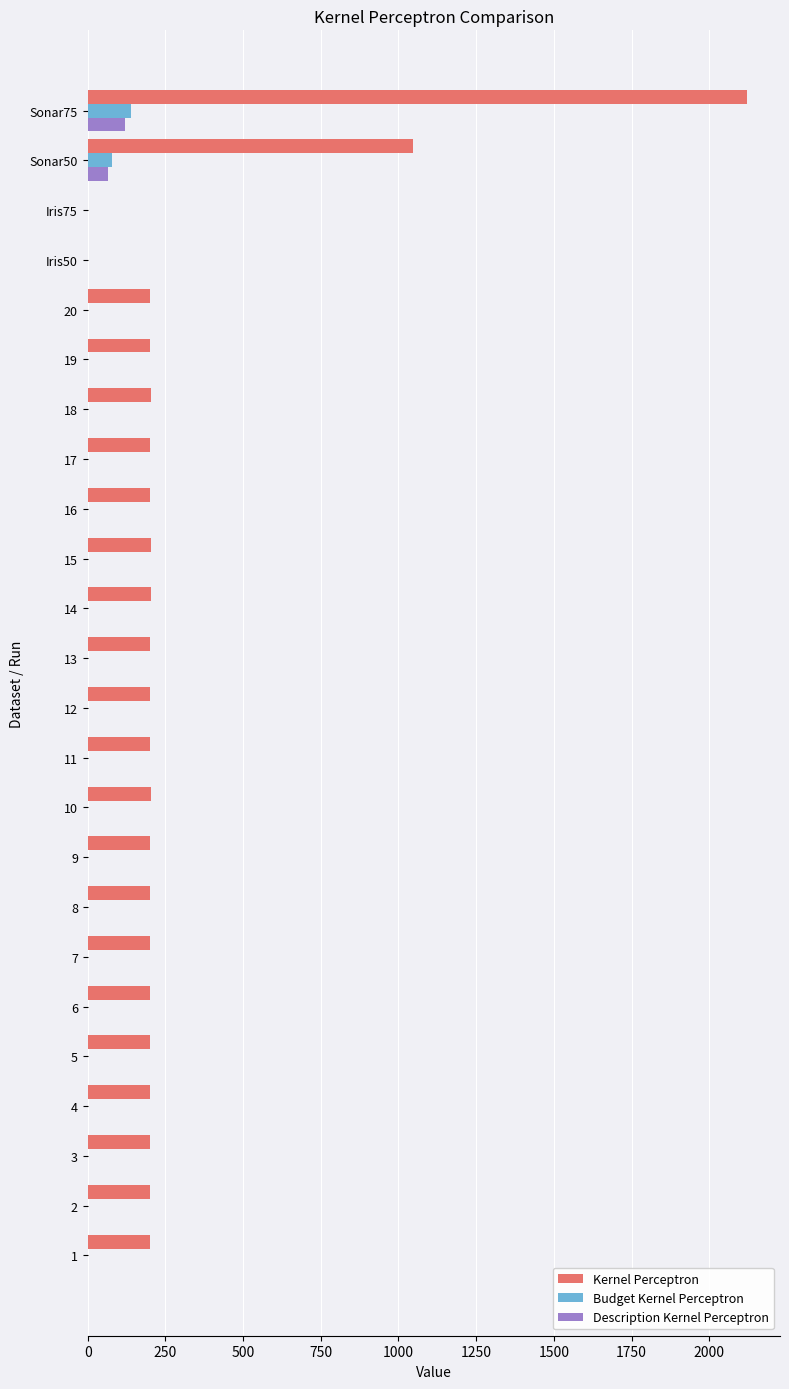

At which label does Budget Kernel Perceptron reach its peak?

Sonar75